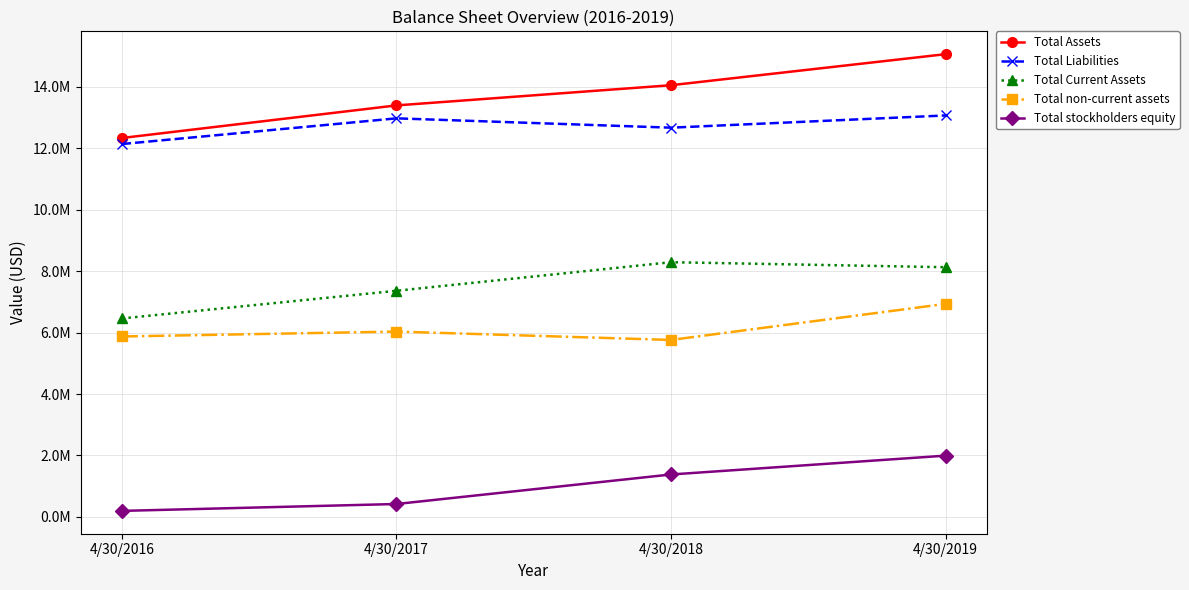

What is the difference between the Total Liabilities values at 4/30/2017 and 4/30/2018?

303881